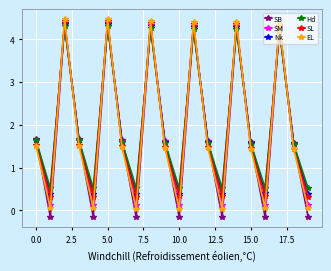

What is the maximum value shown in the chart?

4.5